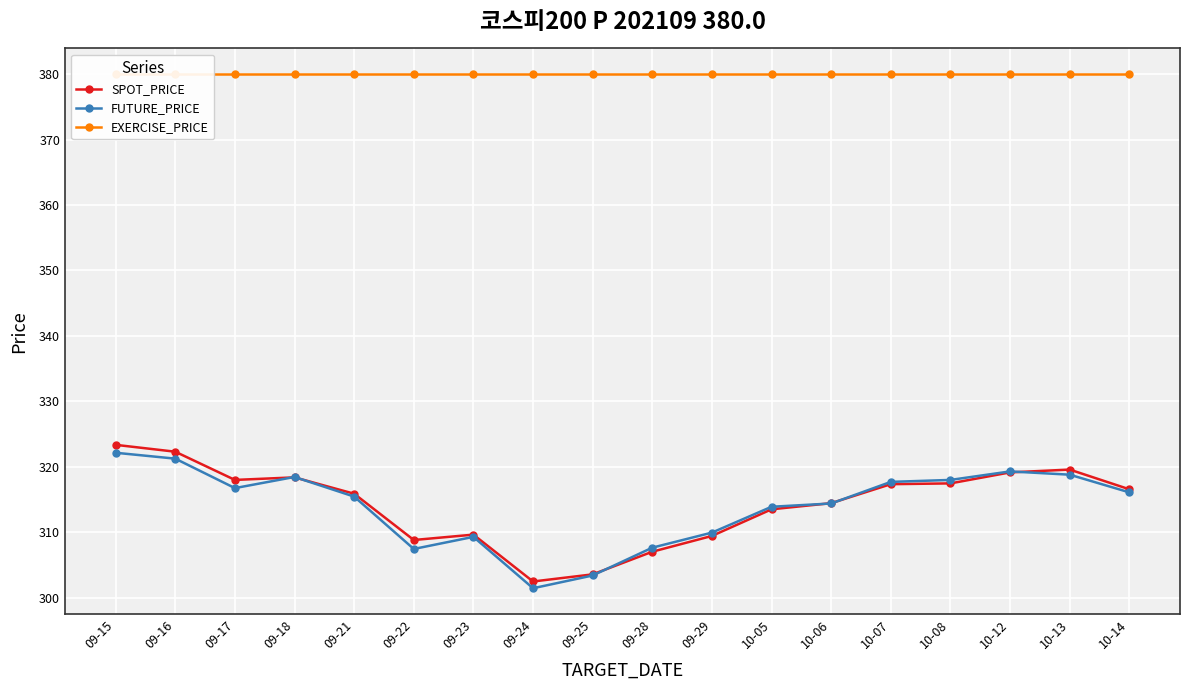

Reading right to left, list all the values displayed in this chart.

SPOT_PRICE: 10-14=316.6	10-13=319.6	10-12=319.1	10-08=317.5	10-07=317.4	10-06=314.4	10-05=313.5	09-29=309.4	09-28=307.0	09-25=303.6	09-24=302.5	09-23=309.6	09-22=308.8	09-21=315.9	09-18=318.4	09-17=318.0	09-16=322.3	09-15=323.4
FUTURE_PRICE: 10-14=316.1	10-13=318.8	10-12=319.3	10-08=318.0	10-07=317.7	10-06=314.4	10-05=313.9	09-29=309.9	09-28=307.6	09-25=303.4	09-24=301.4	09-23=309.3	09-22=307.4	09-21=315.4	09-18=318.4	09-17=316.8	09-16=321.2	09-15=322.1
EXERCISE_PRICE: 10-14=380.0	10-13=380.0	10-12=380.0	10-08=380.0	10-07=380.0	10-06=380.0	10-05=380.0	09-29=380.0	09-28=380.0	09-25=380.0	09-24=380.0	09-23=380.0	09-22=380.0	09-21=380.0	09-18=380.0	09-17=380.0	09-16=380.0	09-15=380.0